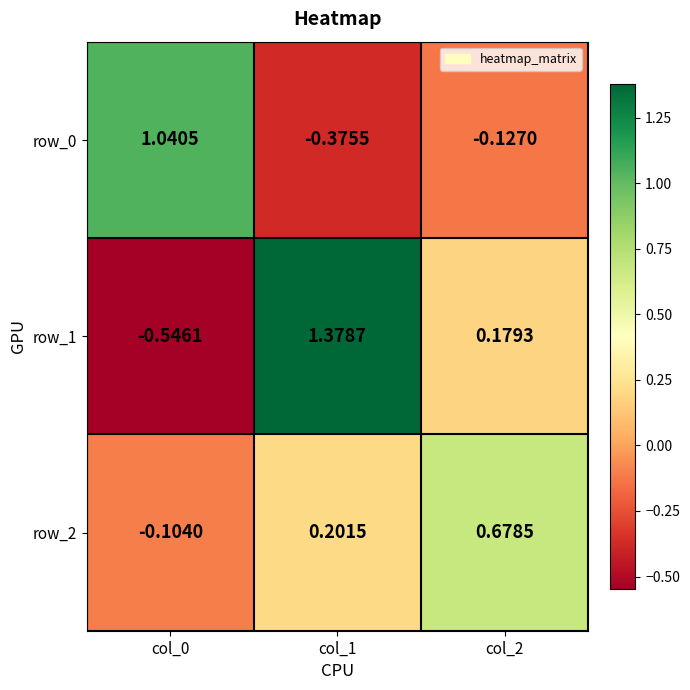

How many values in row_1 are below zero?

1